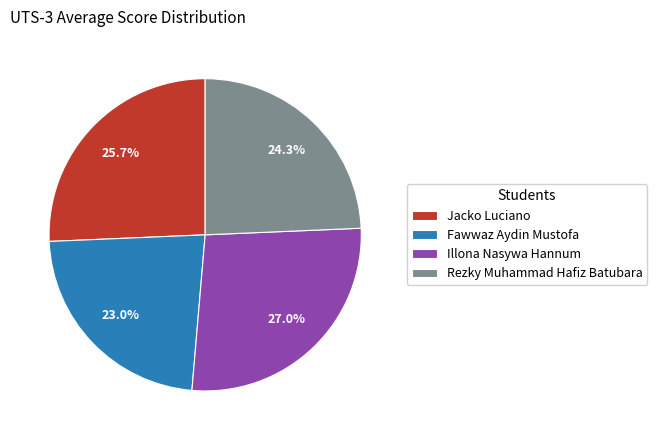

Which category has the biggest portion of the pie?

Illona Nasywa Hannum